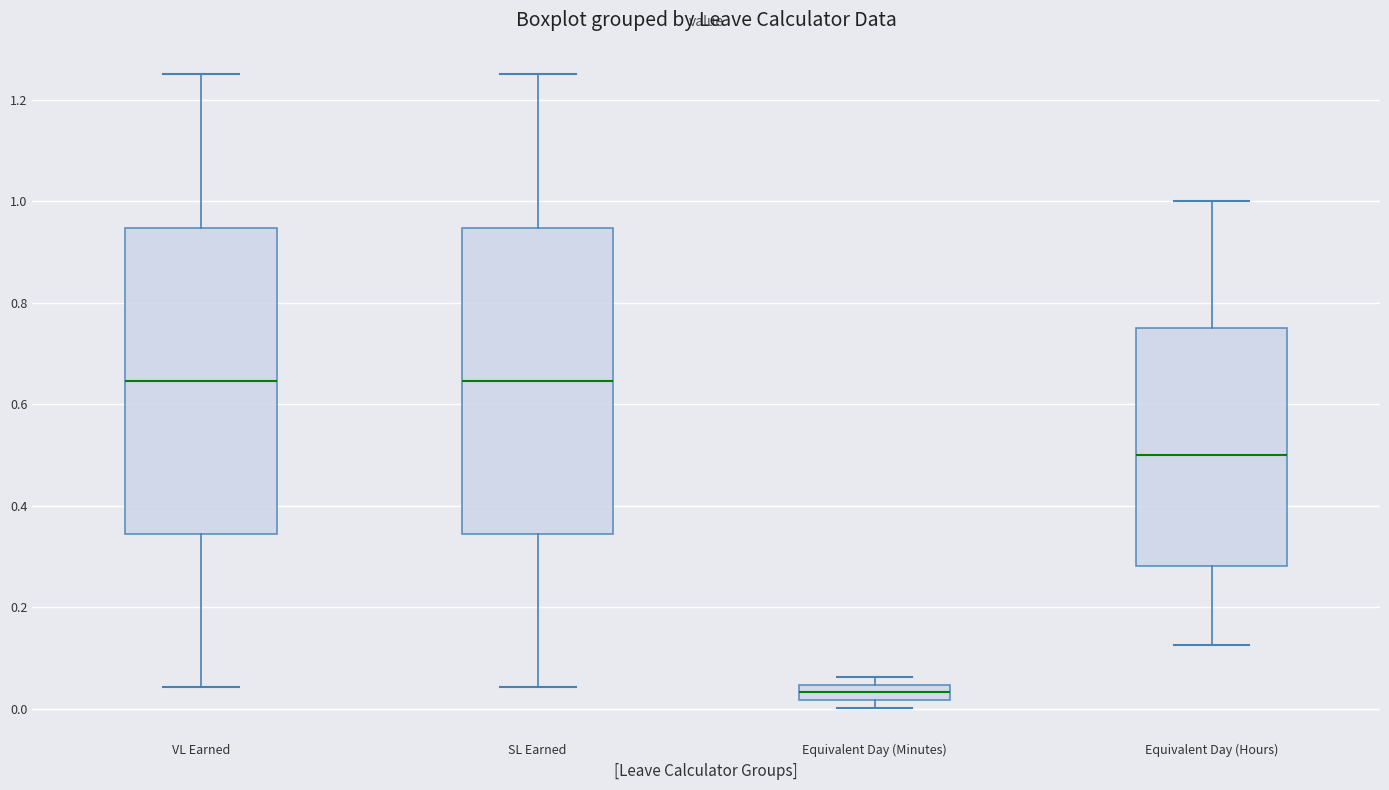

Which box's median line is the lowest?

Equivalent Day (Minutes)